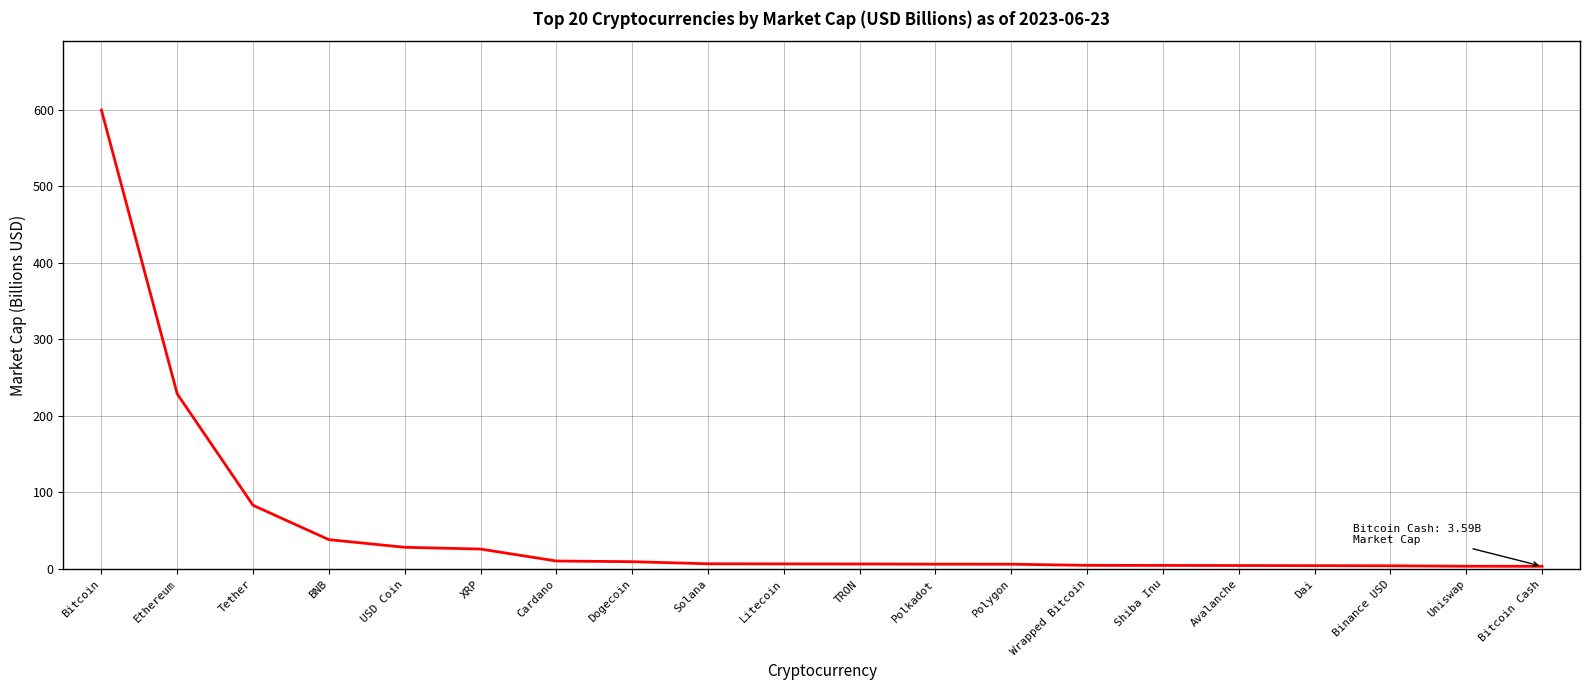

Where is the data nearest to the value 301?

Ethereum